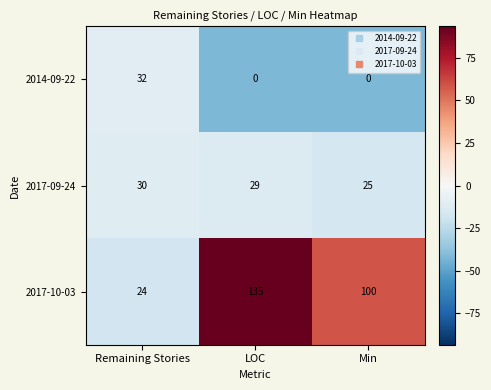

At which label is 2017-10-03 closest to 79?

Min